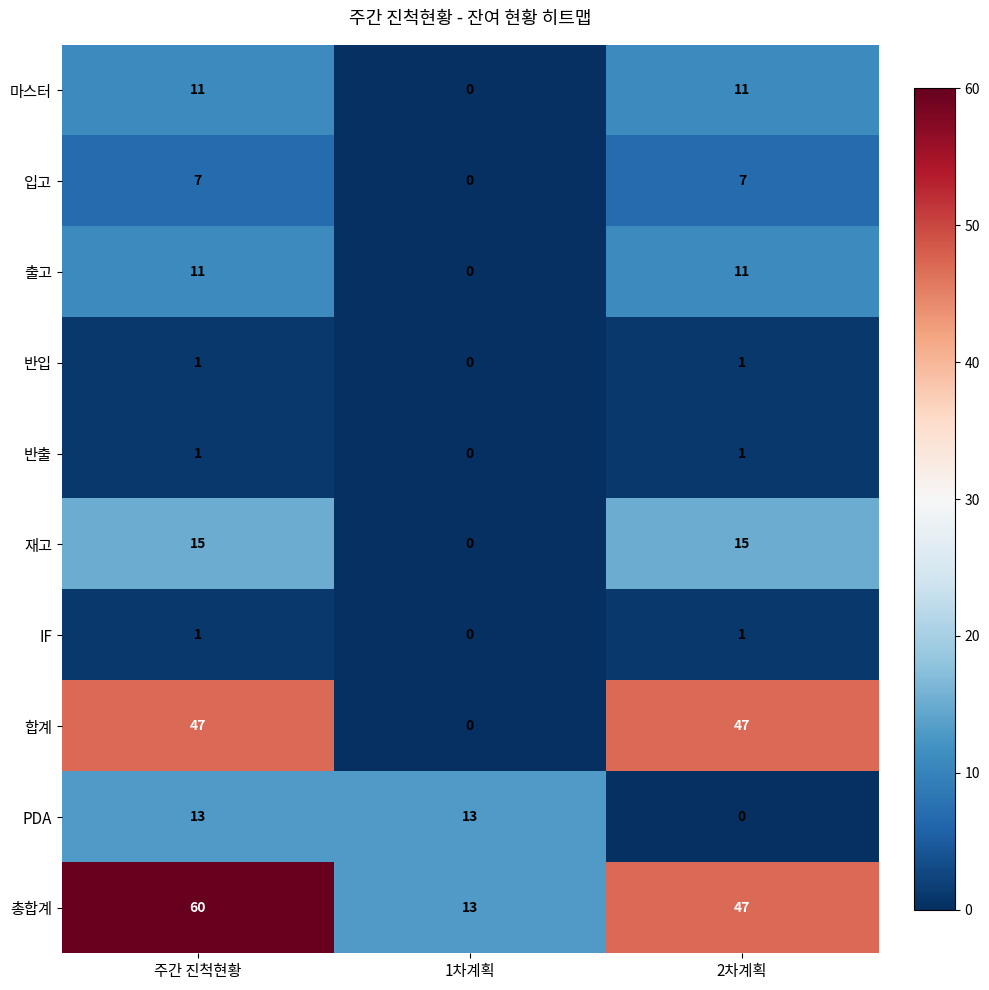

What is the greatest value displayed?

60